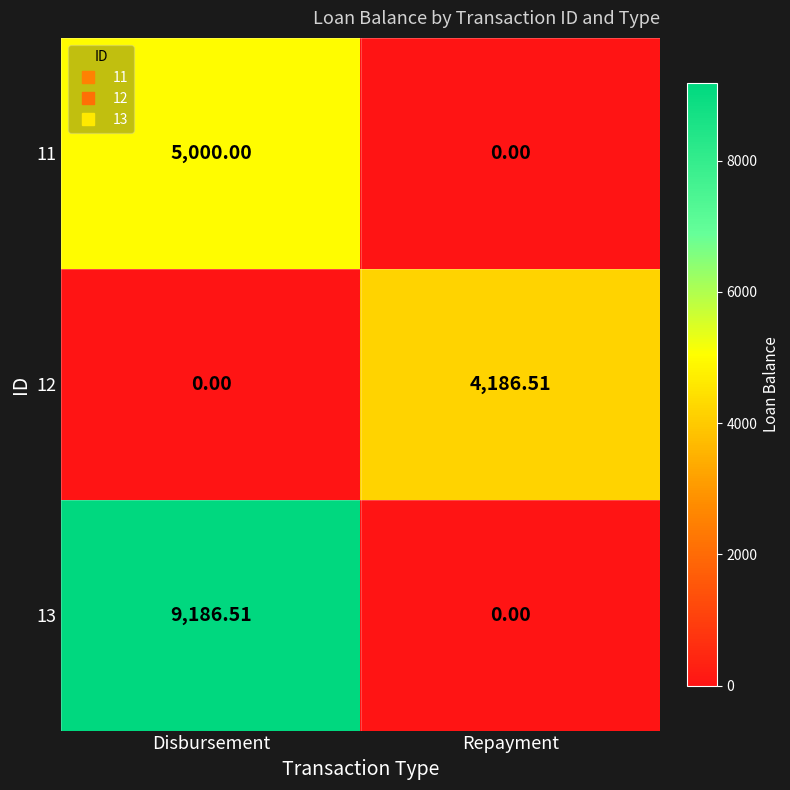

At Disbursement, list the series in order from largest to smallest.

13, 11, 12